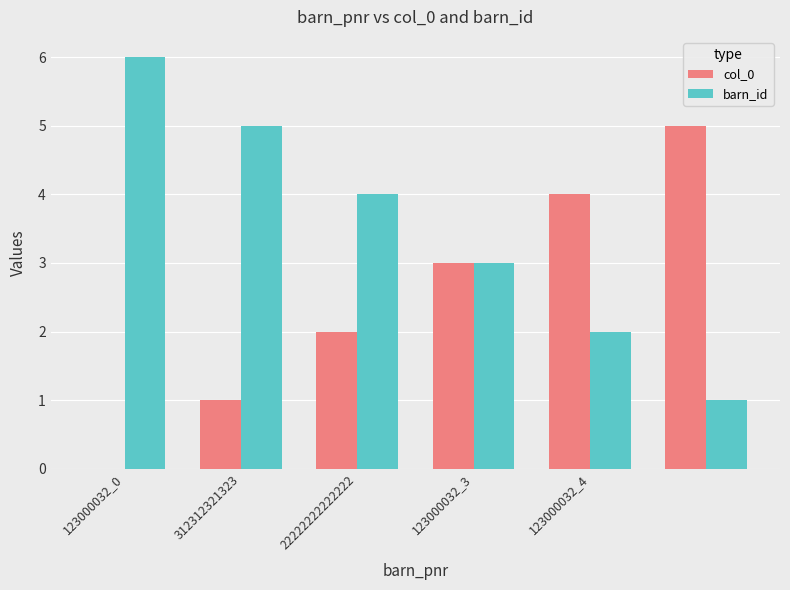

Which series has the largest total across all categories?

barn_id